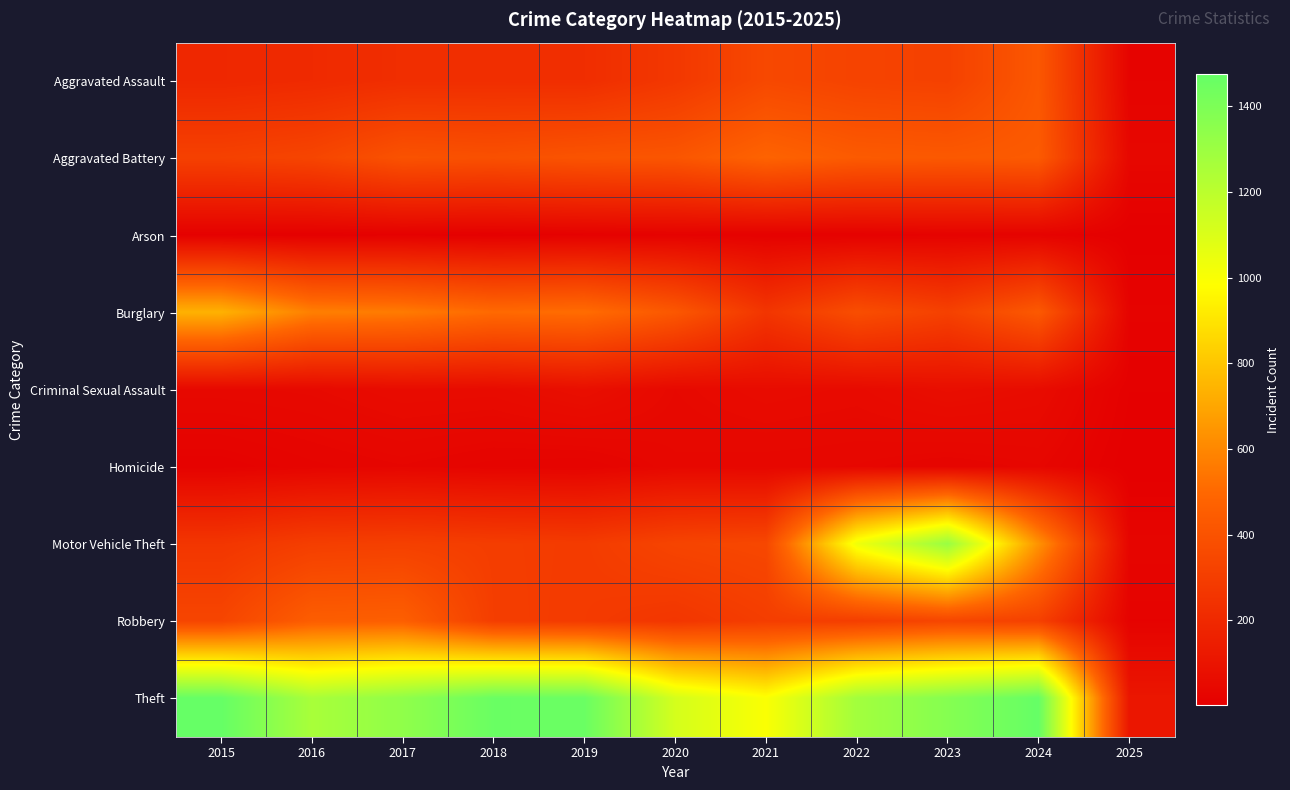

Which label corresponds to the largest value in the chart?

2024